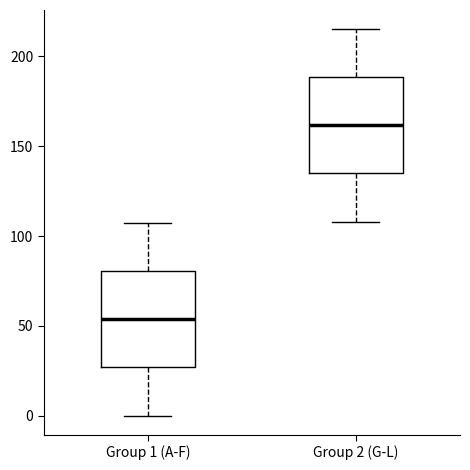

Where is the lower edge of the box for Group 1 (A-F) on the y-axis? The values are not printed on the chart, so give them approximately, as read against the axis.

25